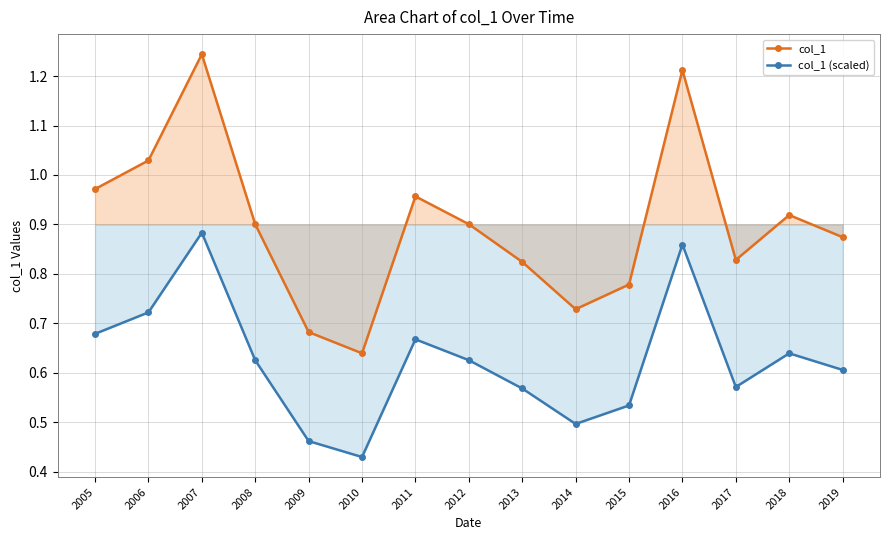

True or false: col_1 (scaled) and col_1 cross at least once.

False